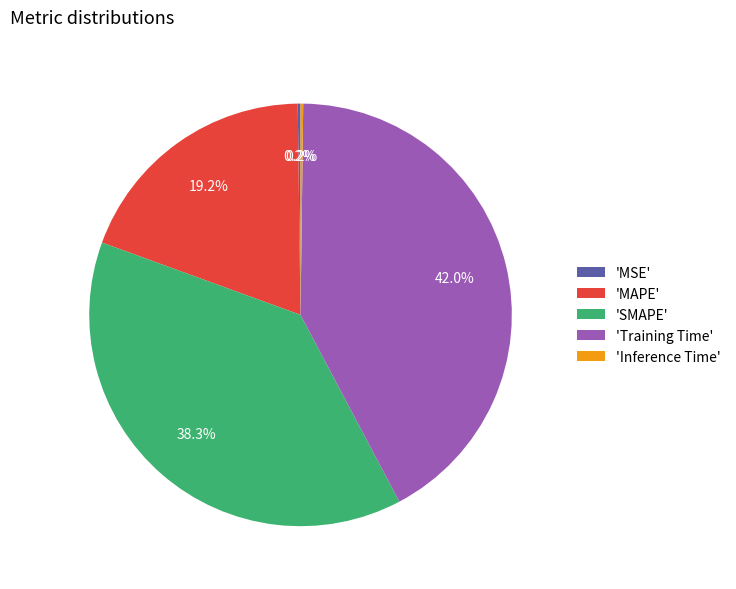

Is there any slice that represents more than half of the pie?

No